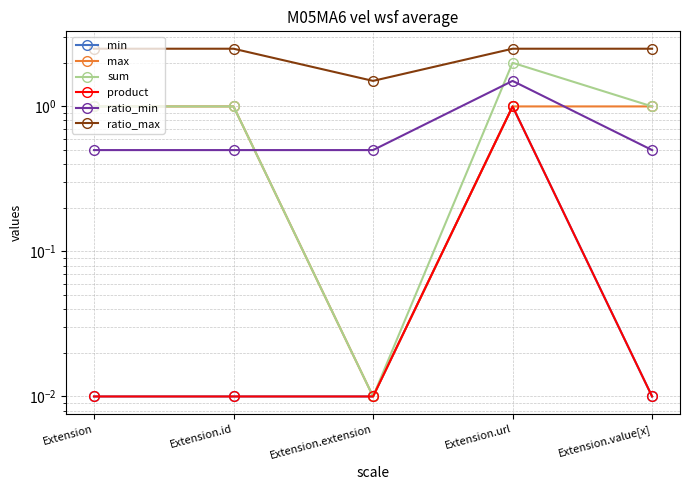

The value of min at Extension is 0.0. True or false?

False